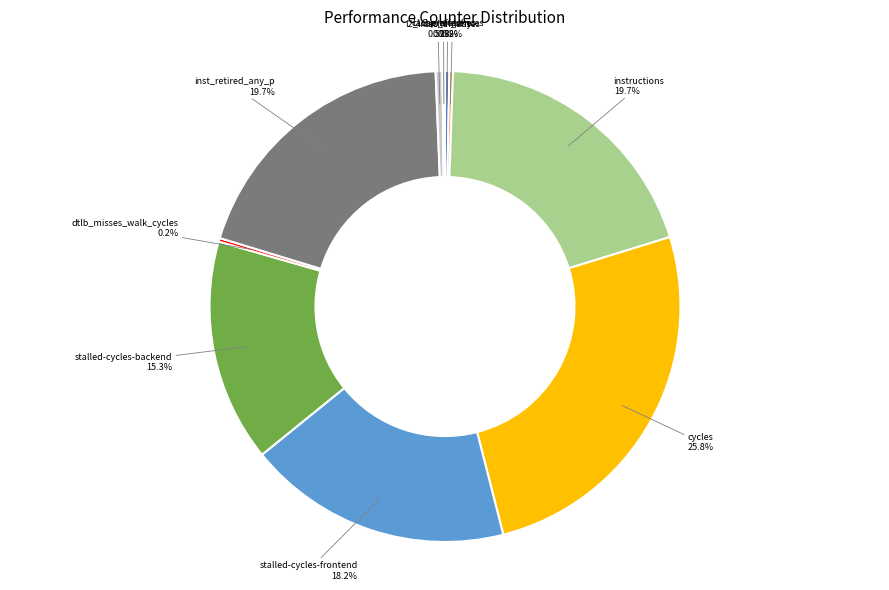

Is there a majority slice in this chart?

No